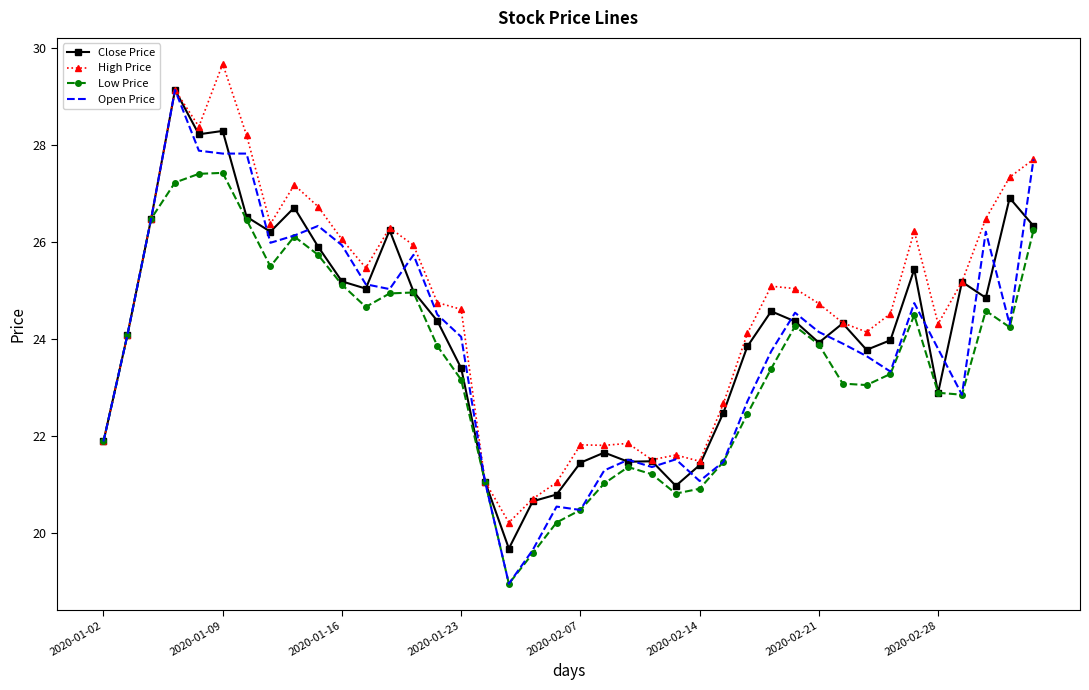

Which series has the largest total across all categories?

High Price